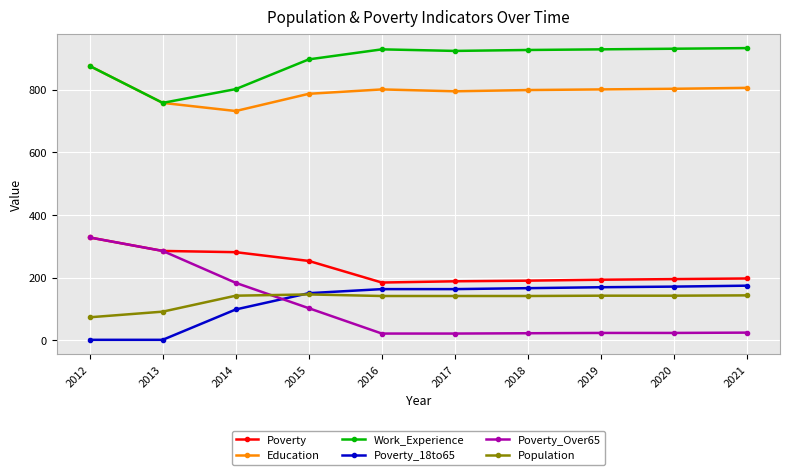

How many lines are shown in the chart?

6